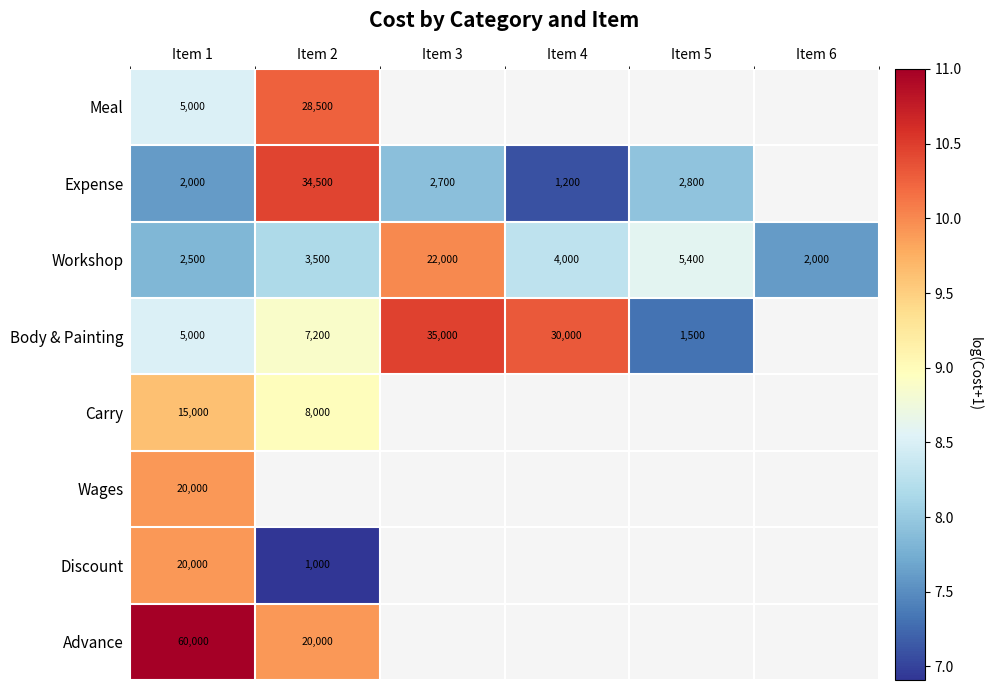

What is the minimum value for Workshop?

7.6